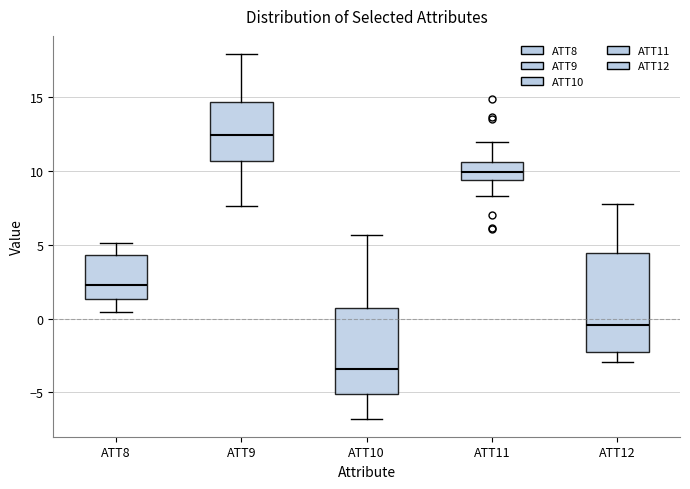

Comparing the boxes themselves (not the whiskers), which one is the tallest?

ATT12